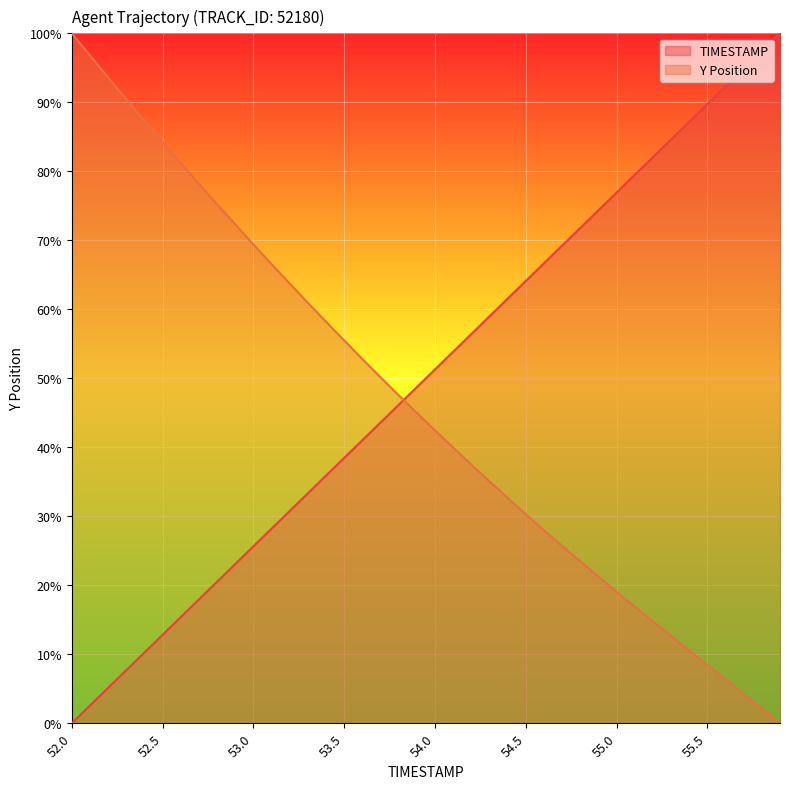

What is the difference between the second highest and minimum values in the TIMESTAMP series?

97.4